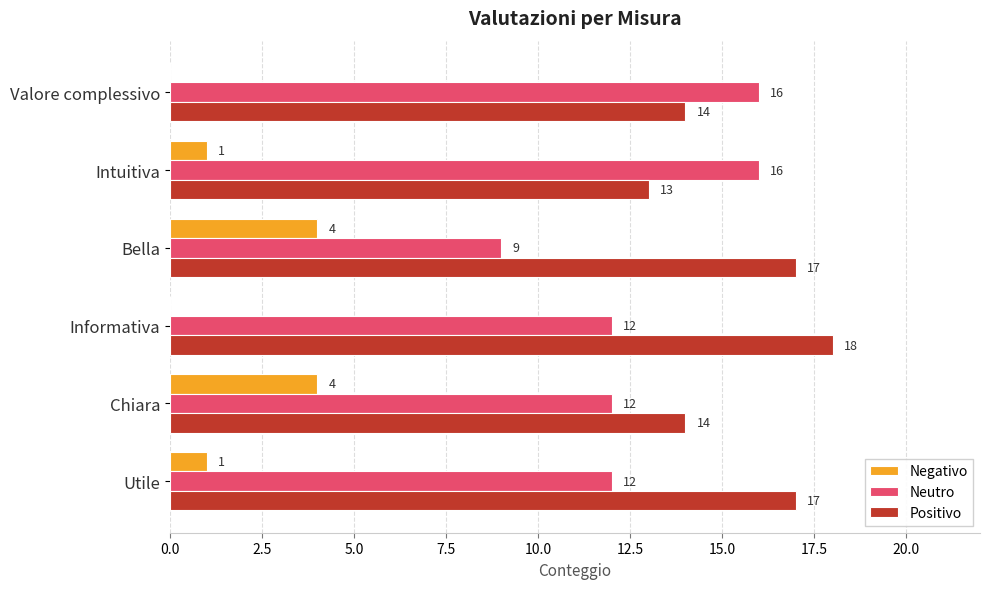

What is the greatest value displayed?

18